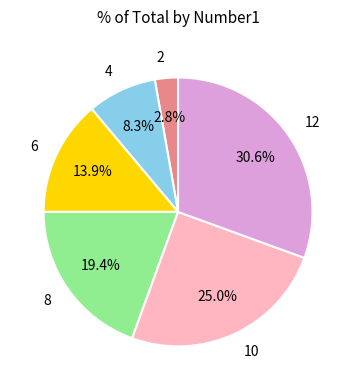

Which slice is the smallest?

2